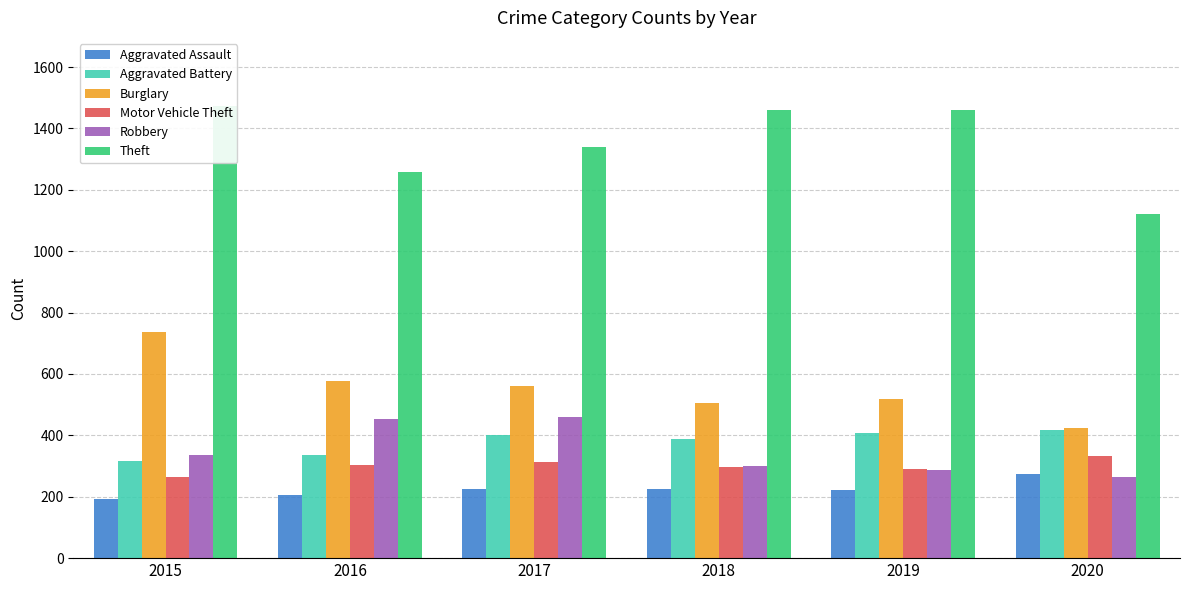

Is it true that Theft equals 2498 at 2015?

False